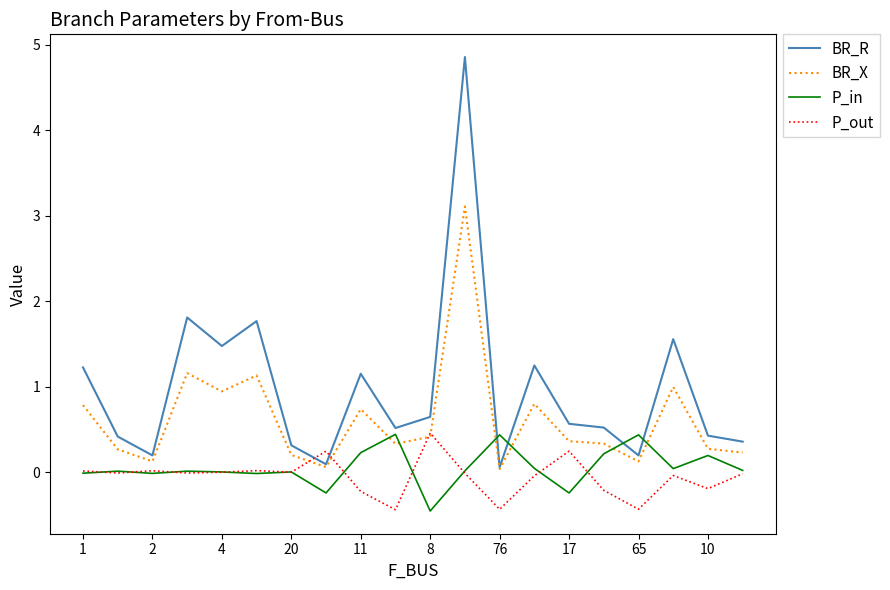

How many distinct data groups are displayed?

4